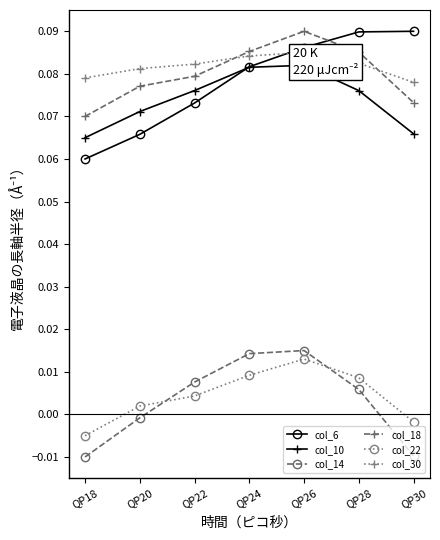

List the series in order of their peak value, highest first.

col_6, col_18, col_30, col_10, col_14, col_22